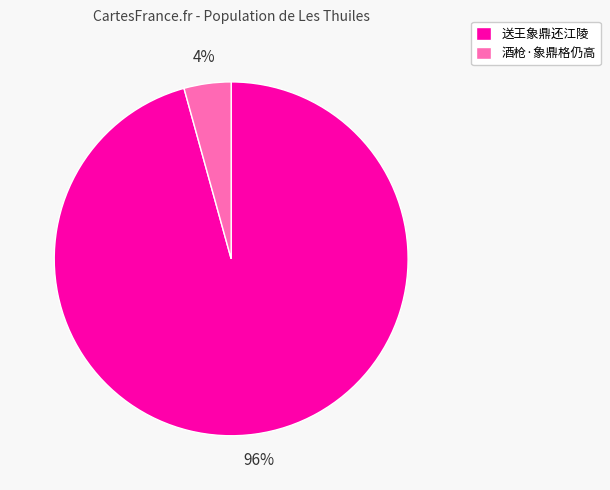

How many segments does this pie chart have?

2